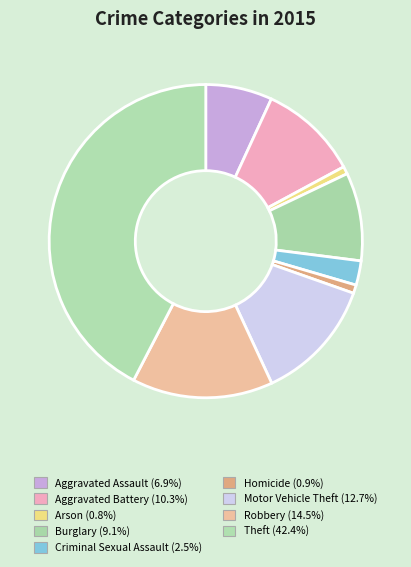

Count the number of slices in the pie.

9